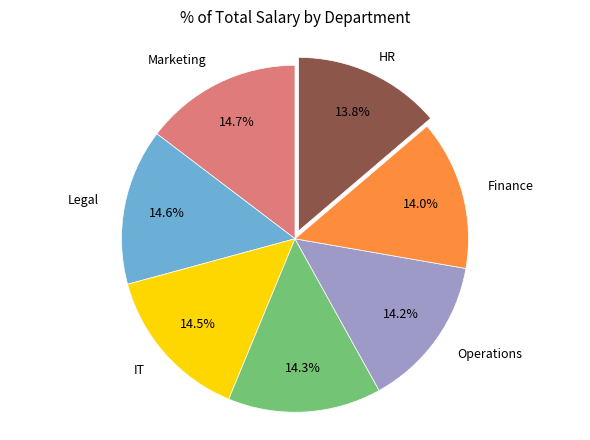

To the nearest percent, what is the difference between the largest and smallest slice percentages?

1%